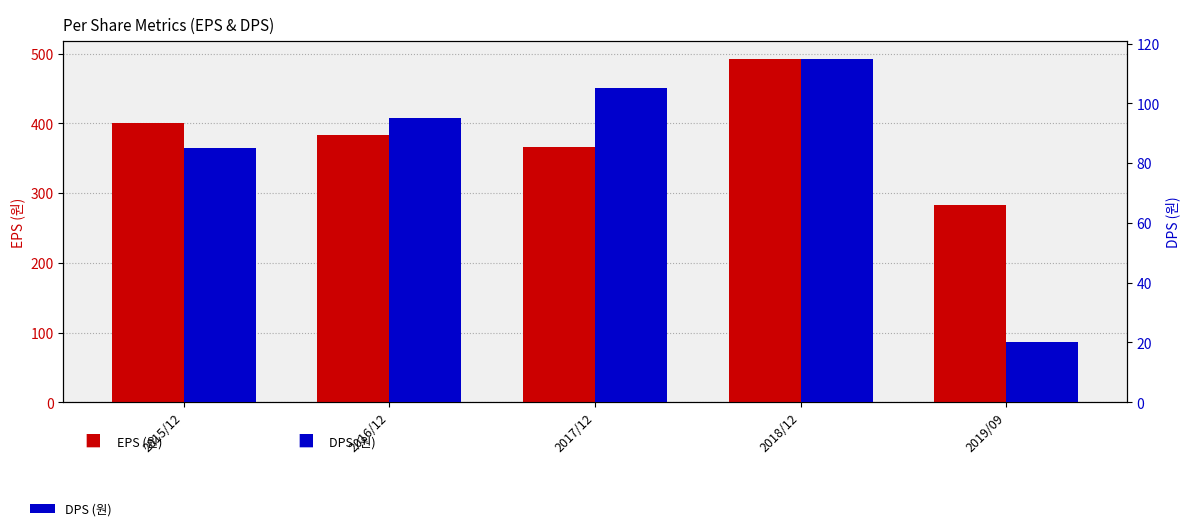

What is the label of the 4th bar from the left?

2018/12